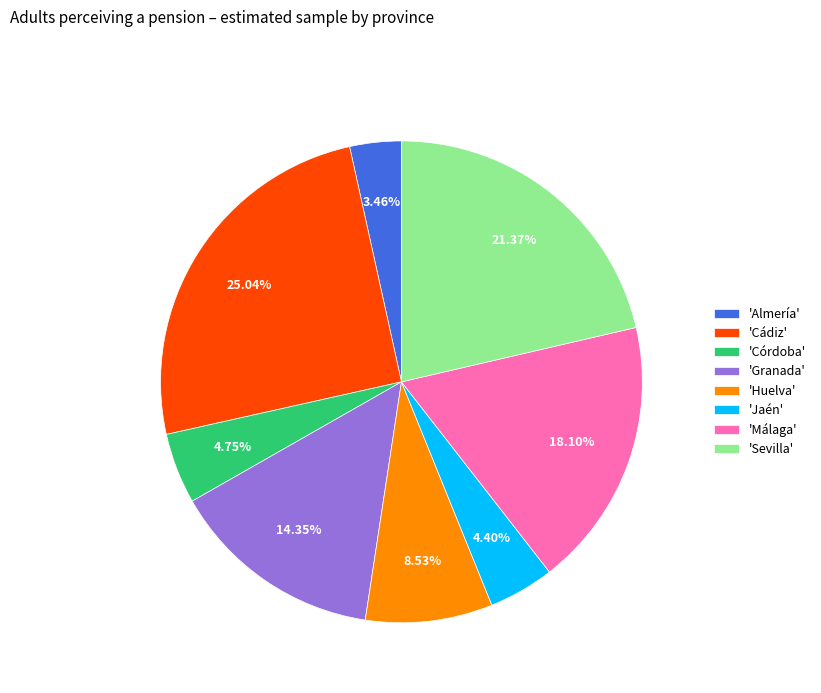

Do 'Cádiz' and 'Granada' together represent more than half of the pie?

No